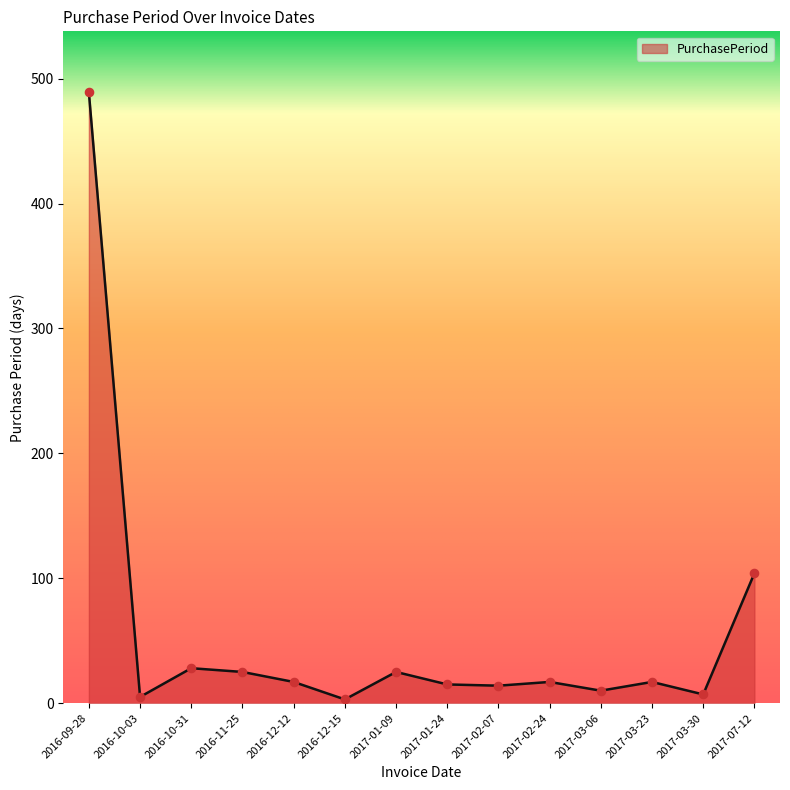

What is the ratio of the value at 2016-11-25 to the value at 2017-01-24?

1.7